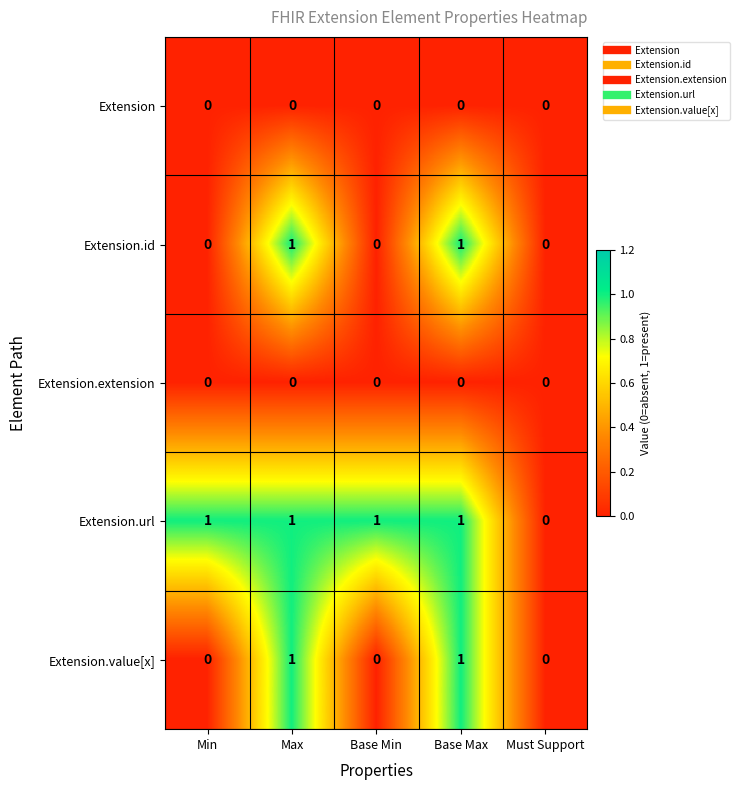

What is the spread (max minus min) of values at Base Min?

1